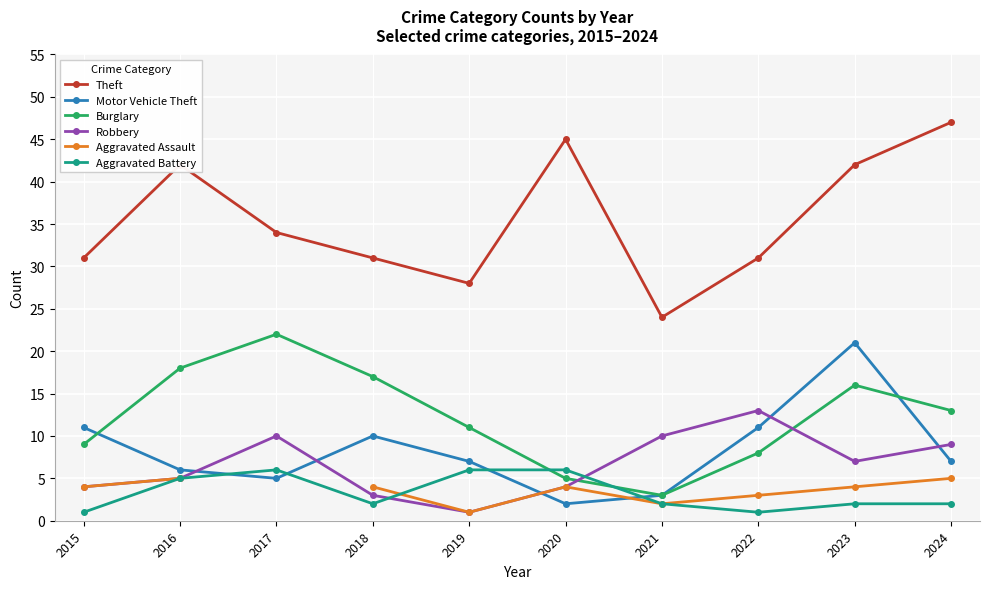

In Theft, how many points are lower than both neighbors (excluding endpoints)?

2